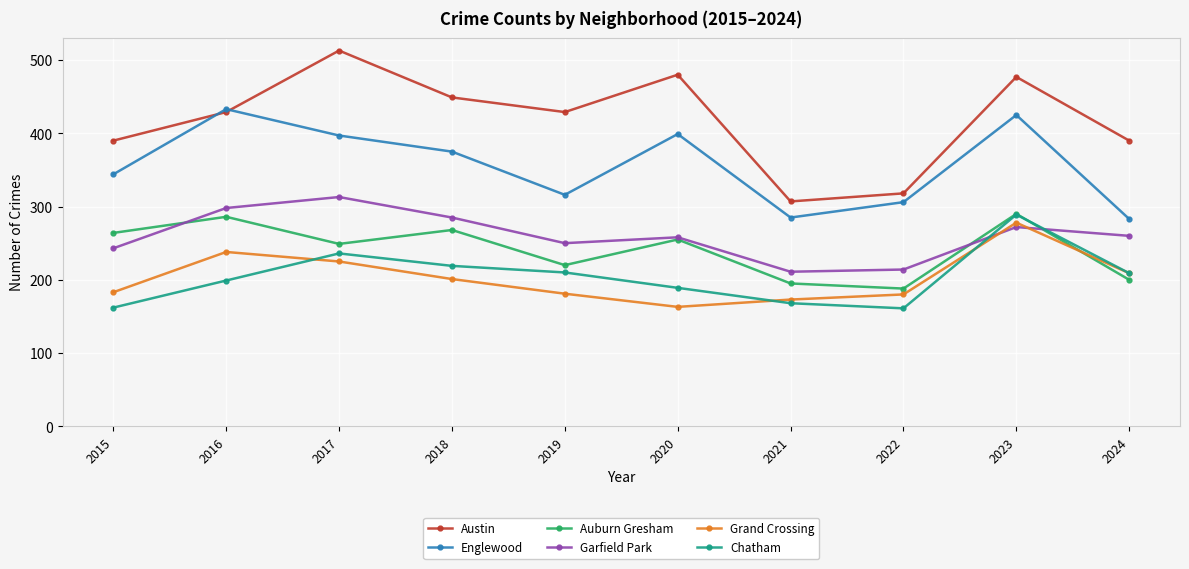

True or false: Austin and Garfield Park cross at least once.

False